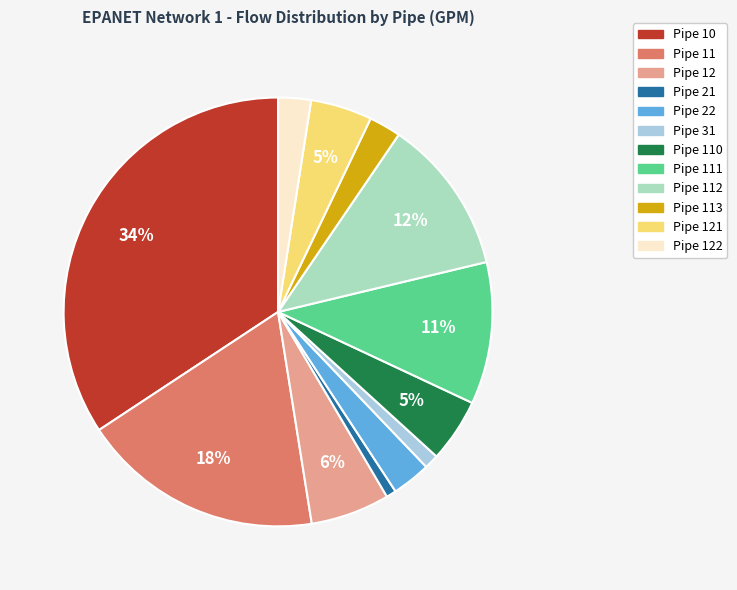

To the nearest percent, what is the average slice percentage?

8%